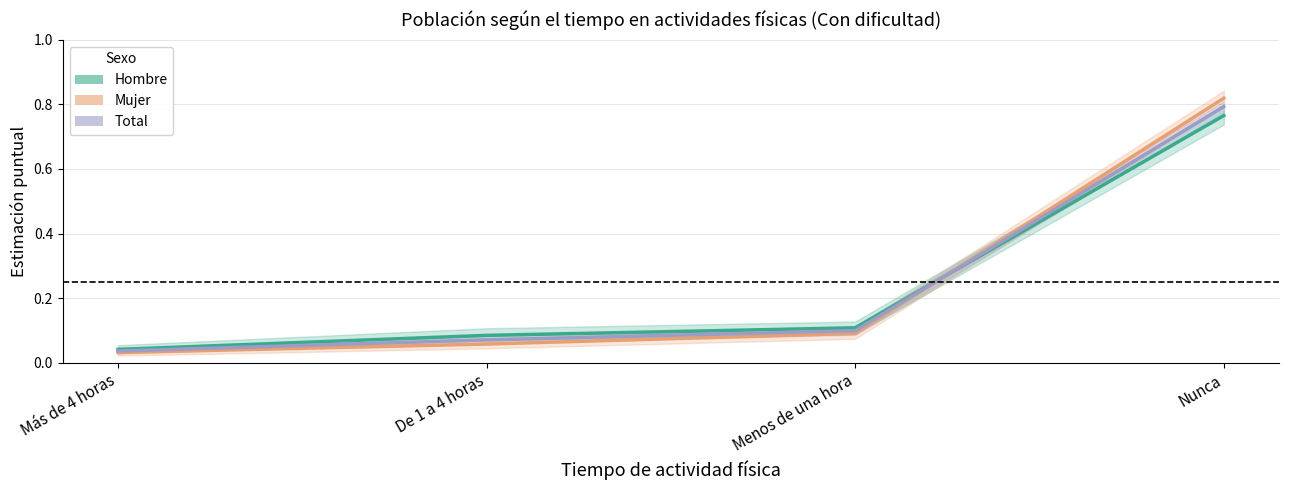

The value of Hombre at De 1 a 4 horas is 0.1. True or false?

True